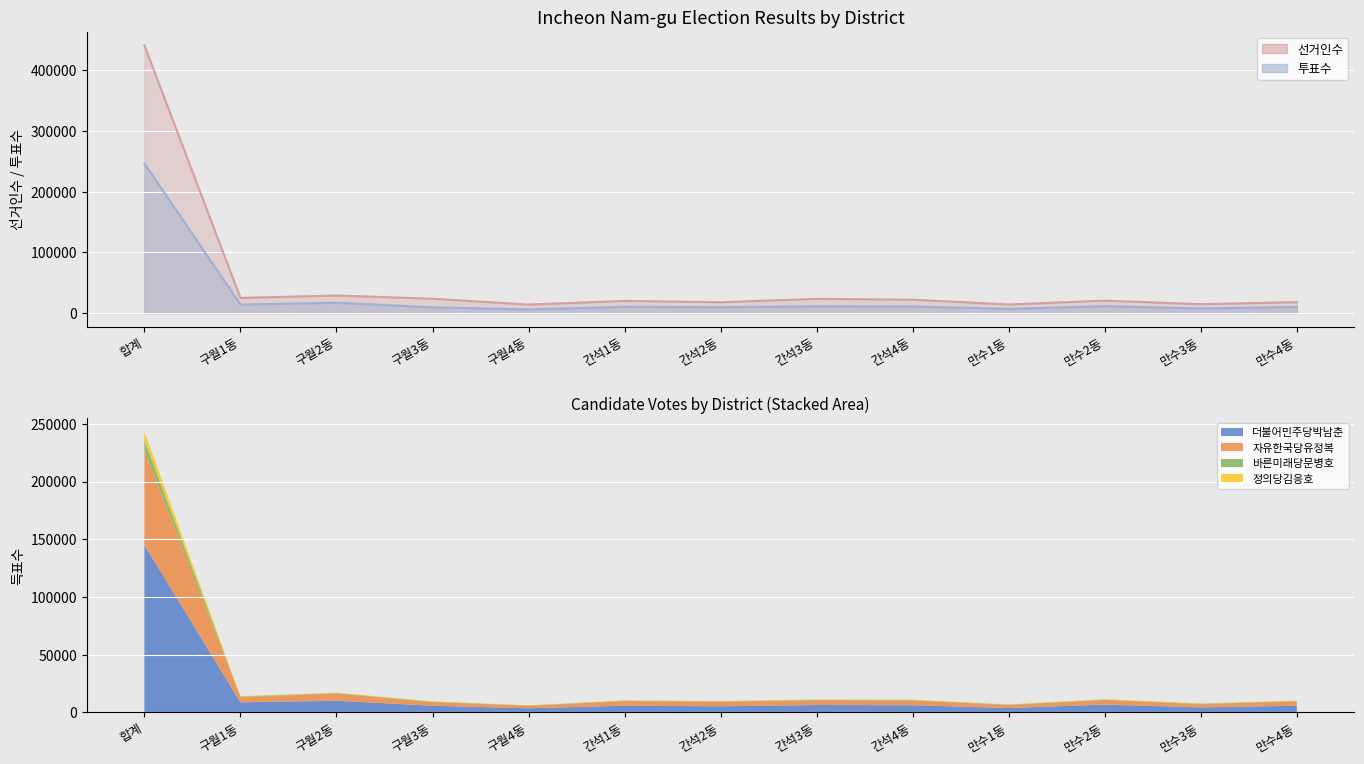

Which category has the highest value across all series?

합계